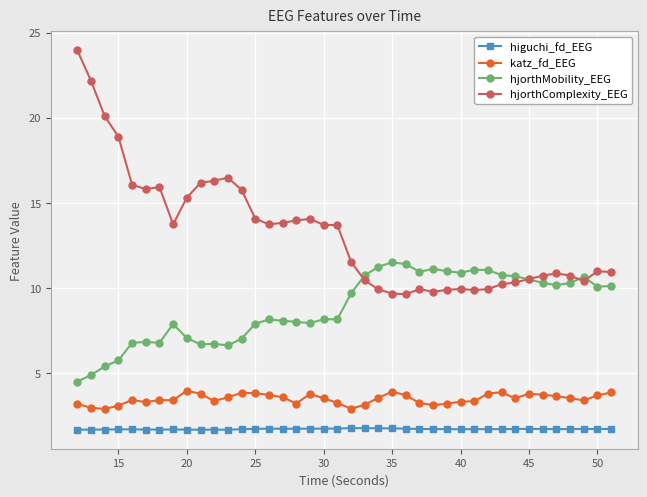

Rank the series by their maximum value, from highest to lowest.

hjorthComplexity_EEG, hjorthMobility_EEG, katz_fd_EEG, higuchi_fd_EEG